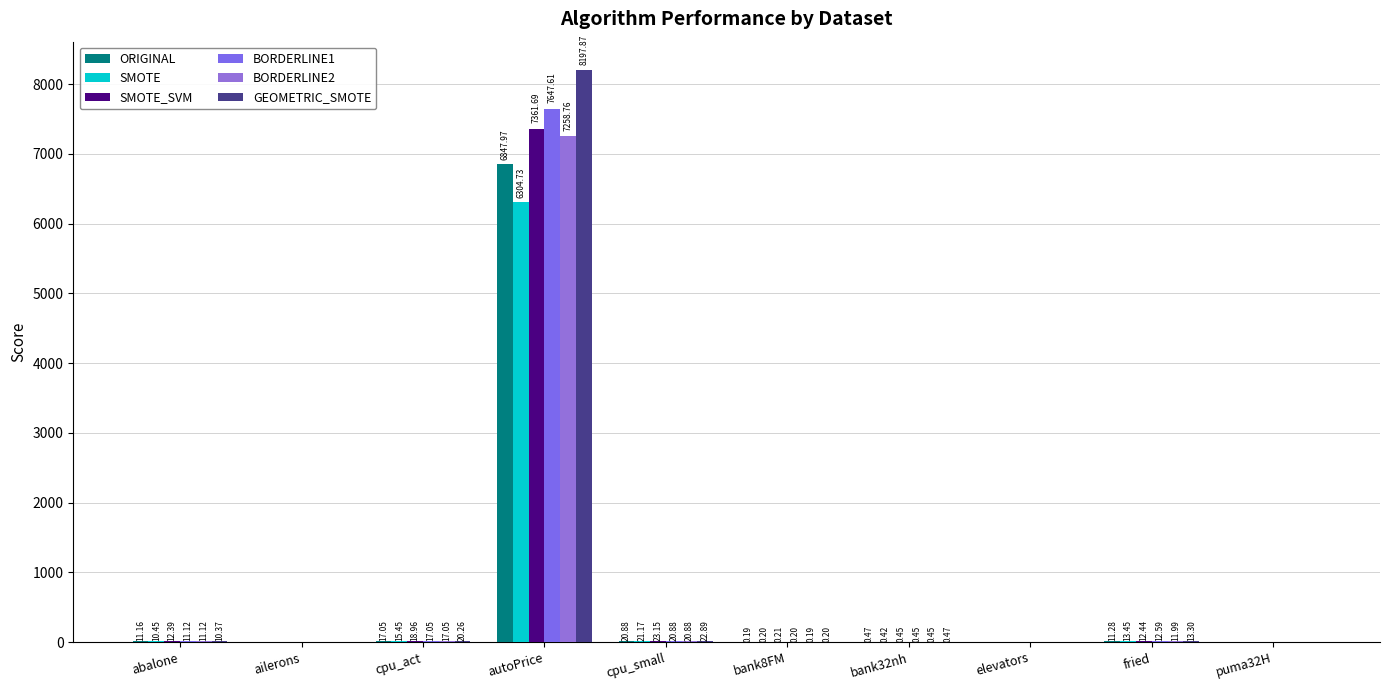

What is the label of the 5th bar from the left?

cpu_small